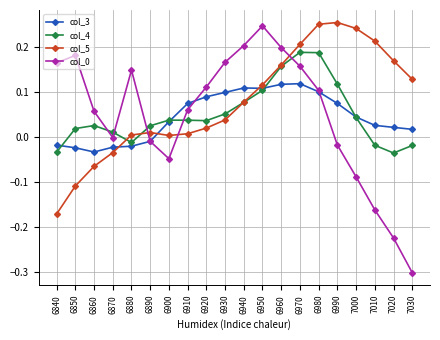

How many interior local peaks does the col_4 series have?

3